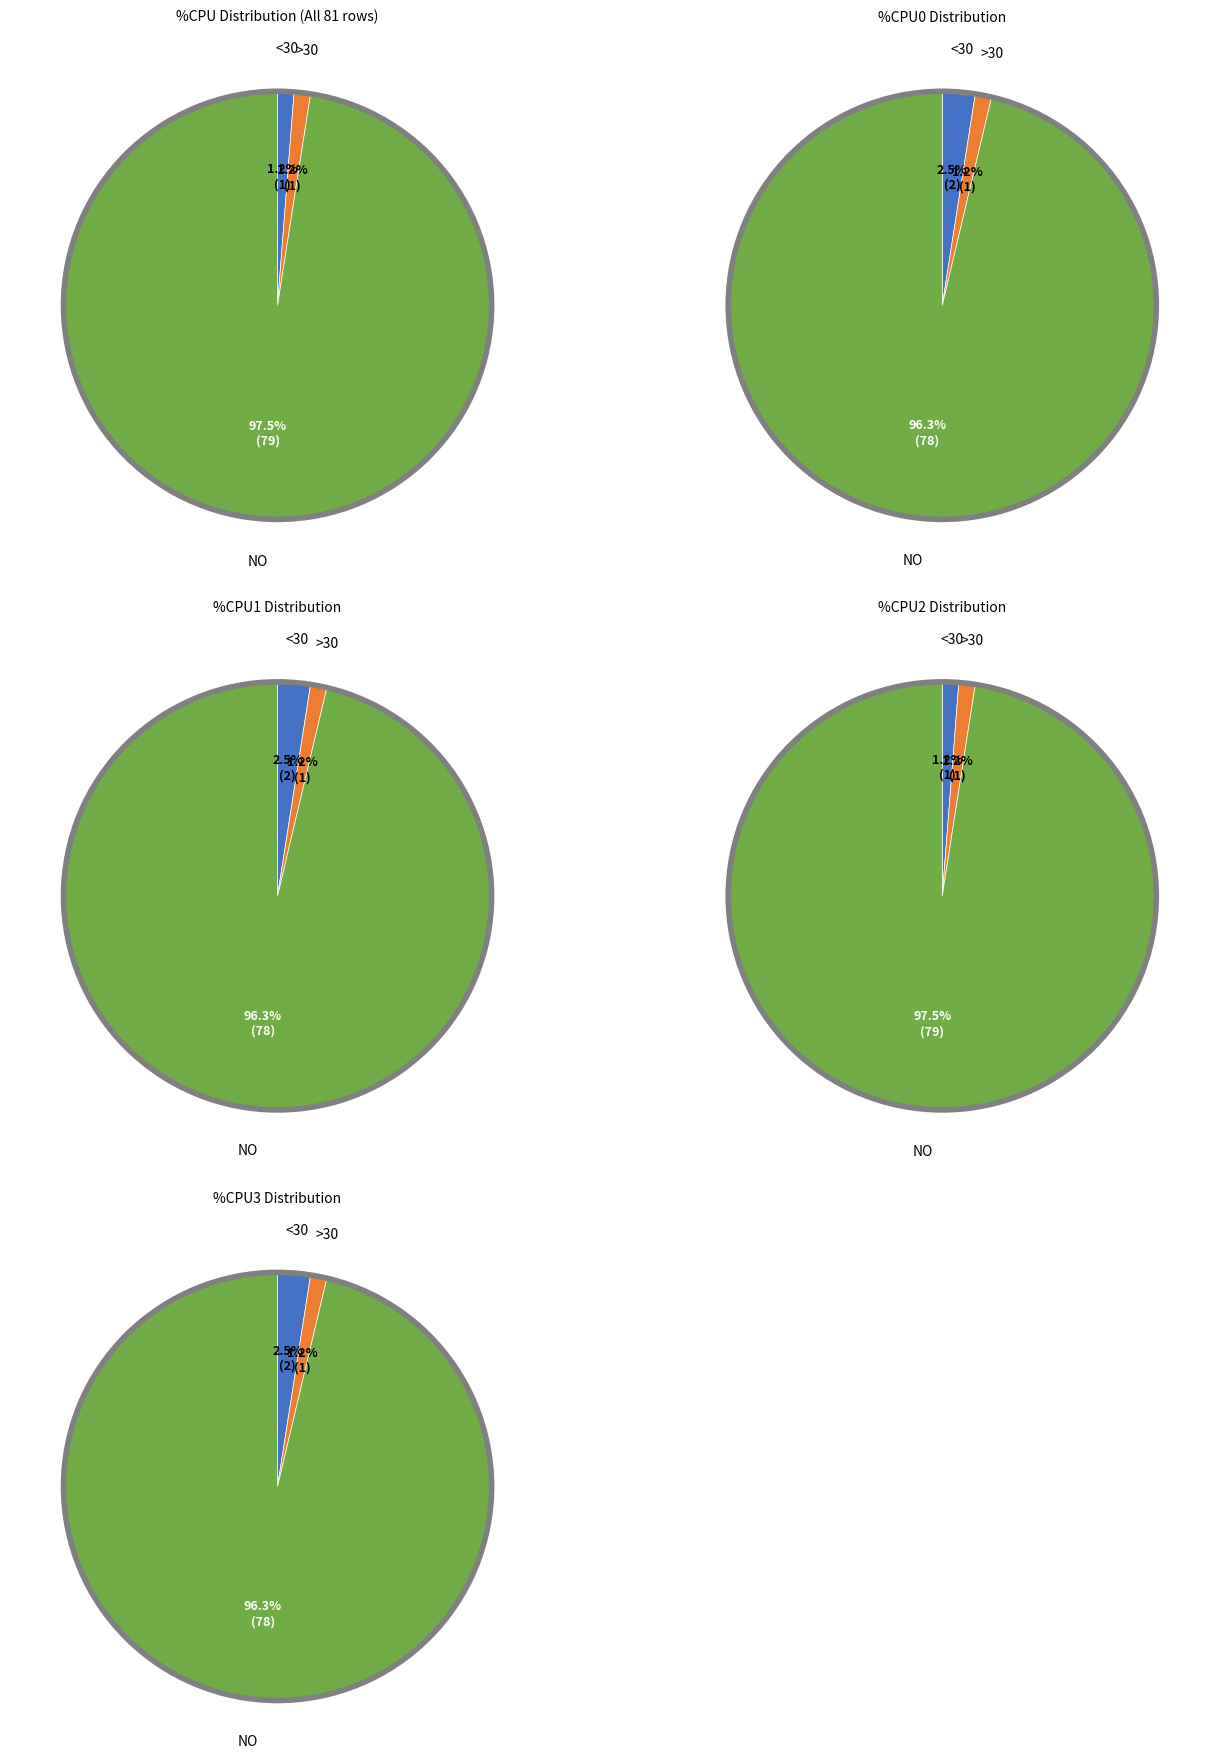

Is 0 the majority of the pie?

No